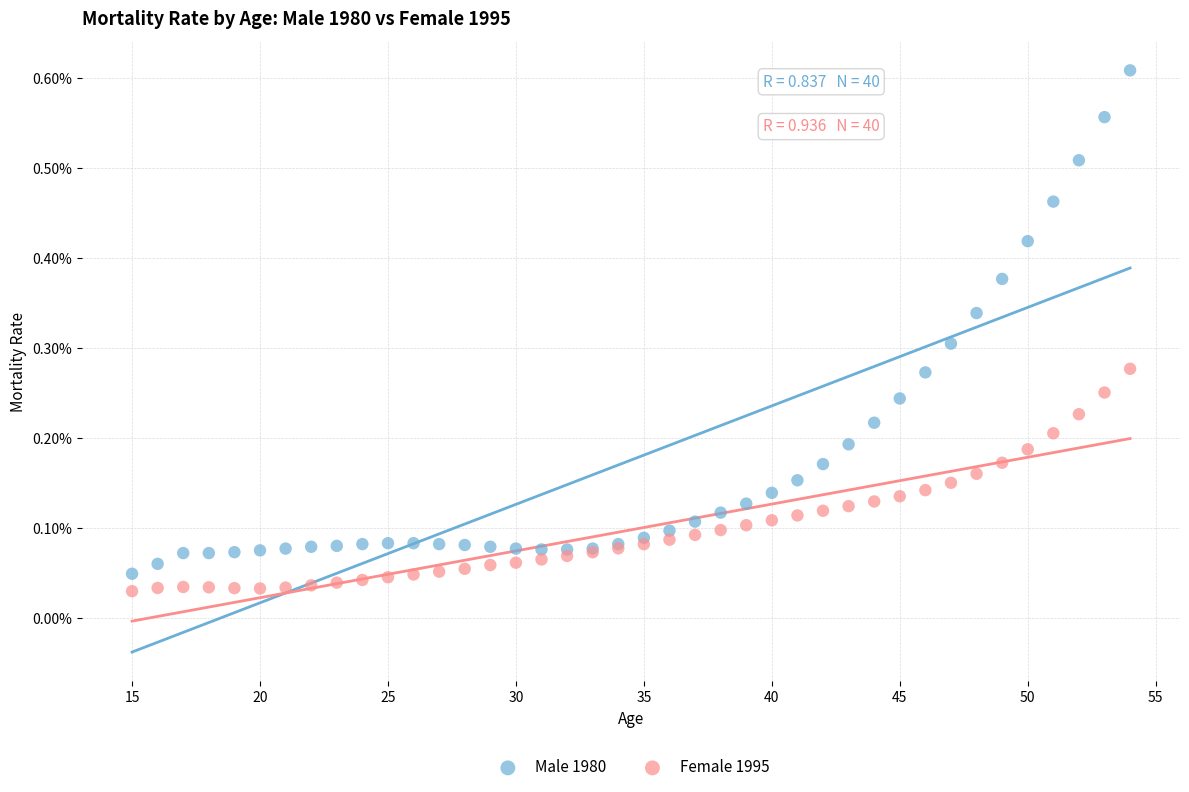

What are all the series names shown in the legend?

Male 1980, Female 1995